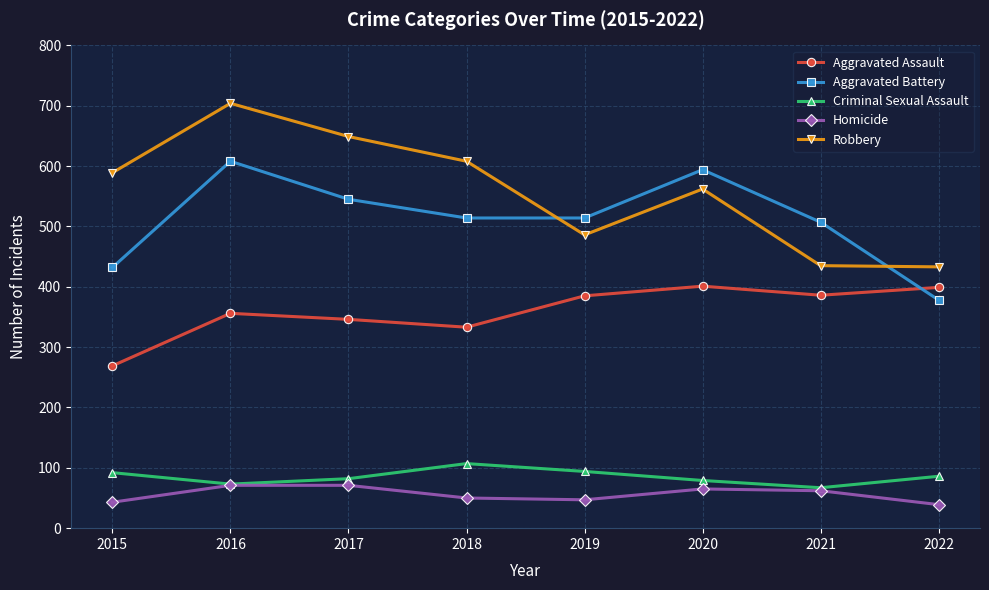

Which series has the largest range (max minus min)?

Robbery